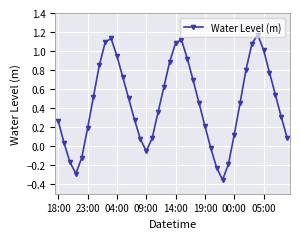

Count the number of data series in this chart.

1